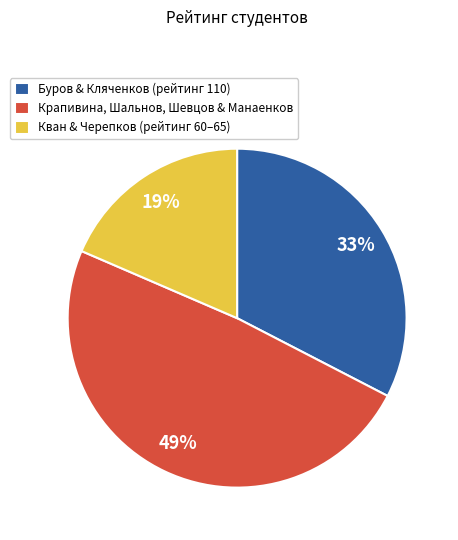

Is it true that Буров & Кляченков (рейтинг 110) is 21% of the pie?

False